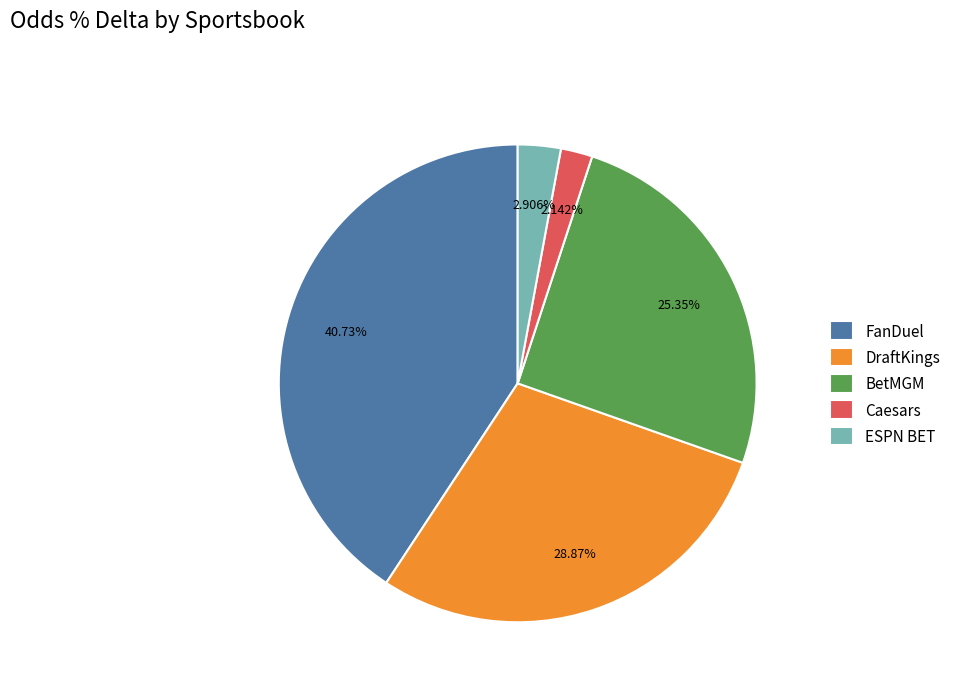

Do BetMGM and FanDuel together represent more than half of the pie?

Yes